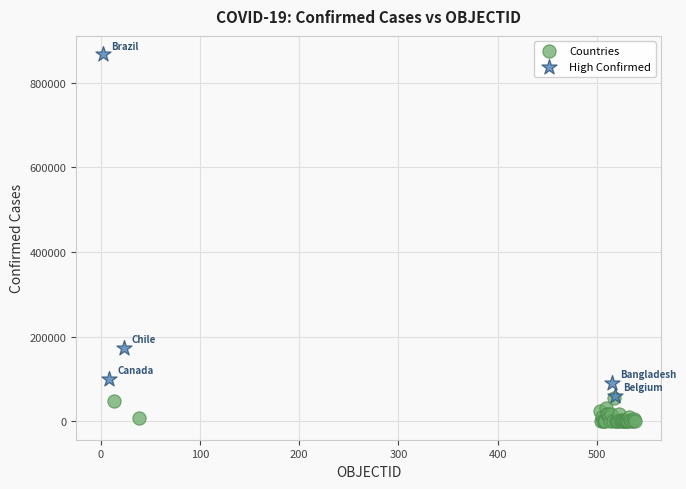

Which series reaches the maximum Y coordinate?

High Confirmed